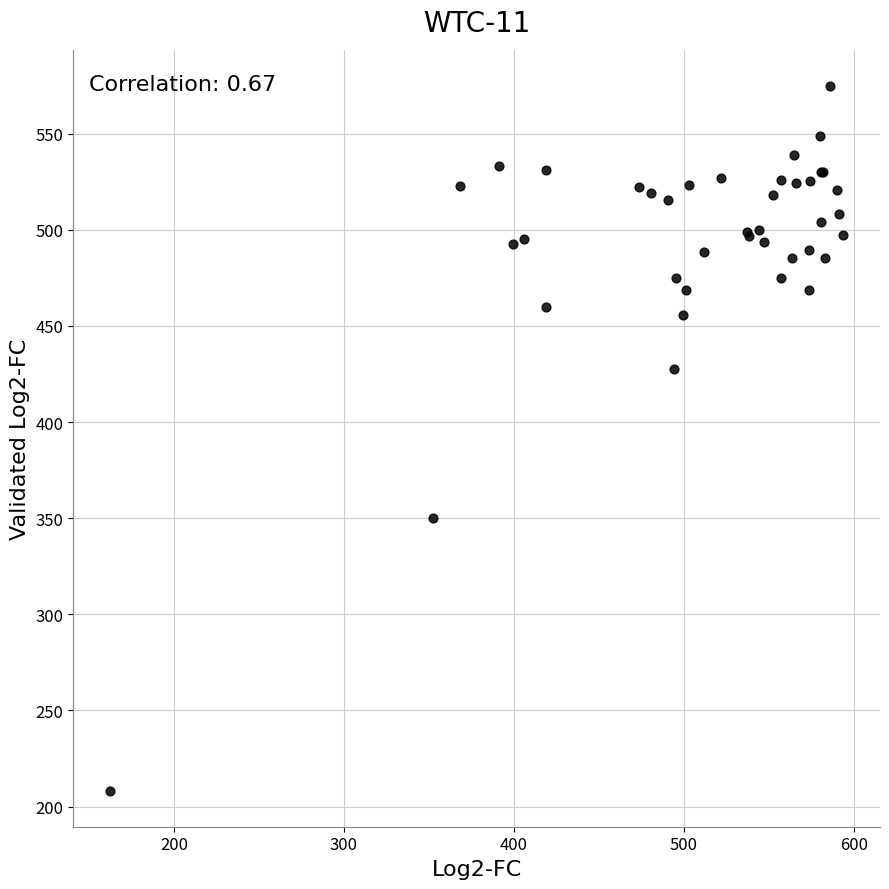

What Y value in the scatter plot is closest to 391?

427.6